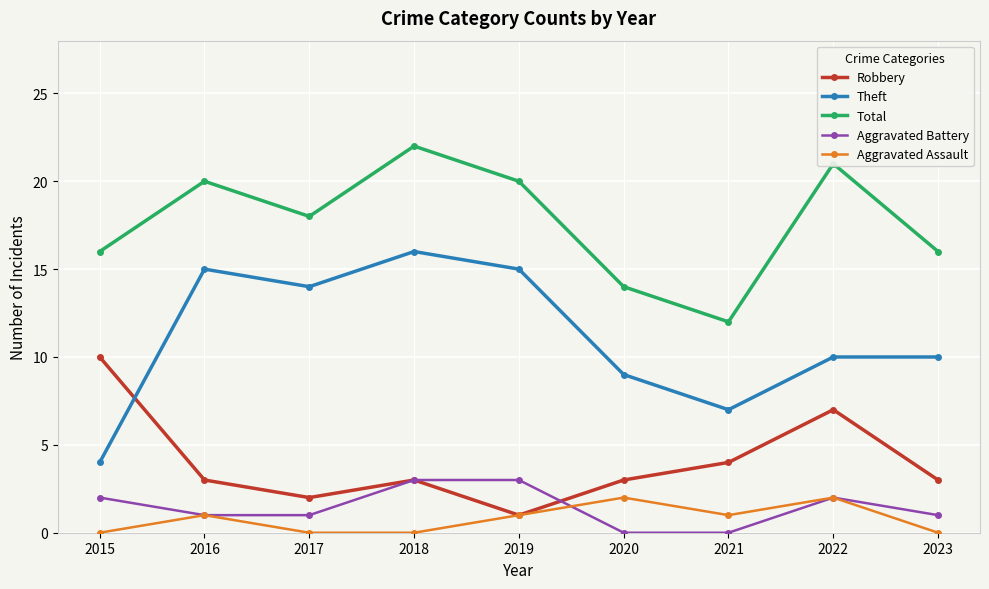

What is the difference between the Aggravated Assault values at 2018 and 2020?

2